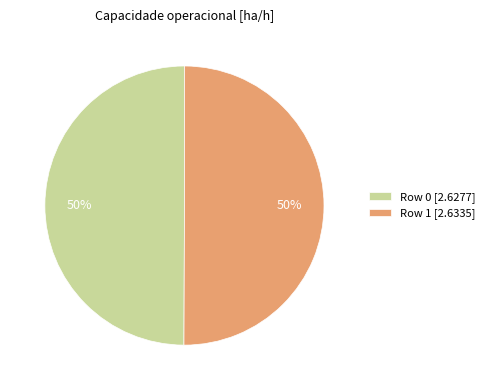

Approximately how many times larger is the value at Row 1 [2.6335] compared to Row 0 [2.6277]?

1.0